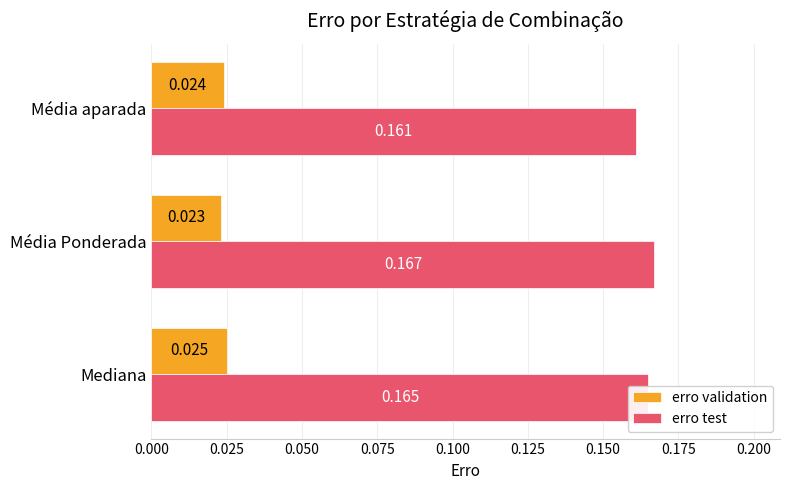

Rank the categories by erro test value from highest to lowest.

Média Ponderada, Mediana, Média aparada